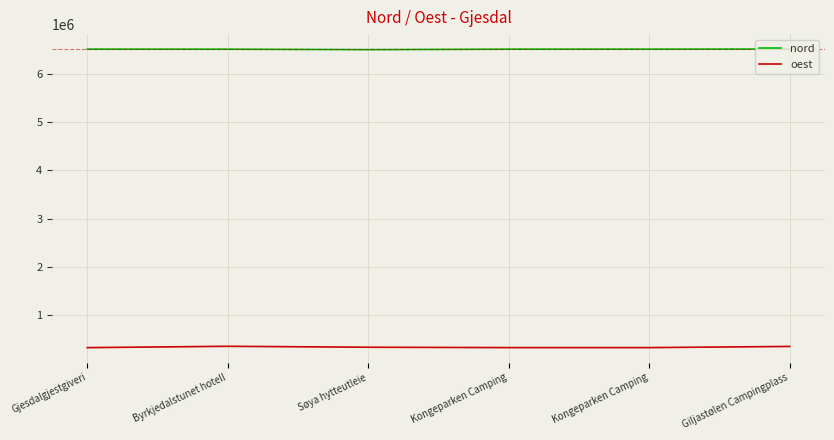

True or false: nord and oest intersect in this chart.

False